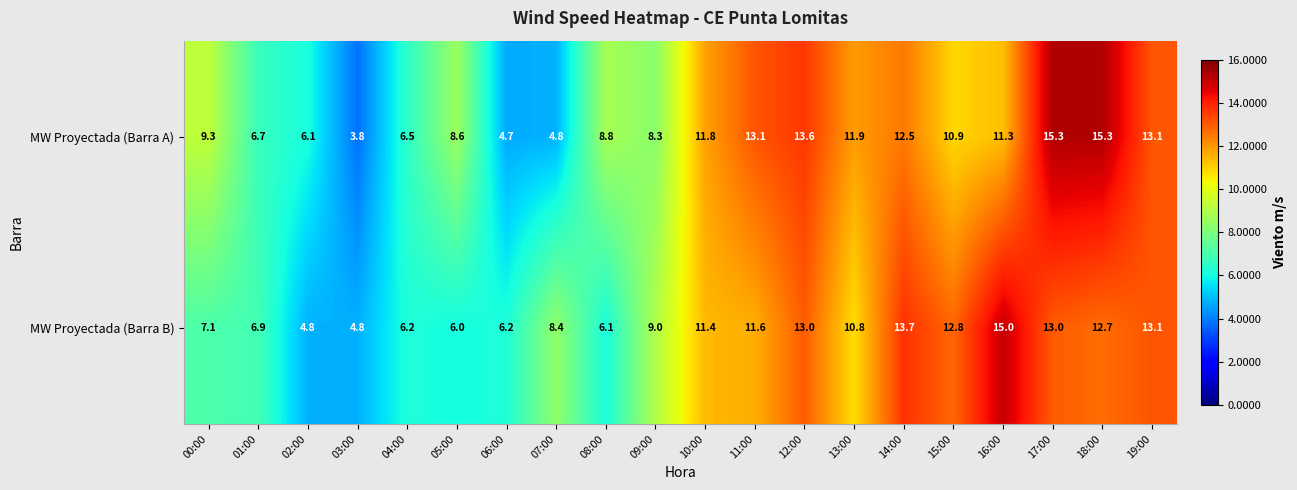

How many values in the MW Proyectada (Barra A) series exceed 10?

10